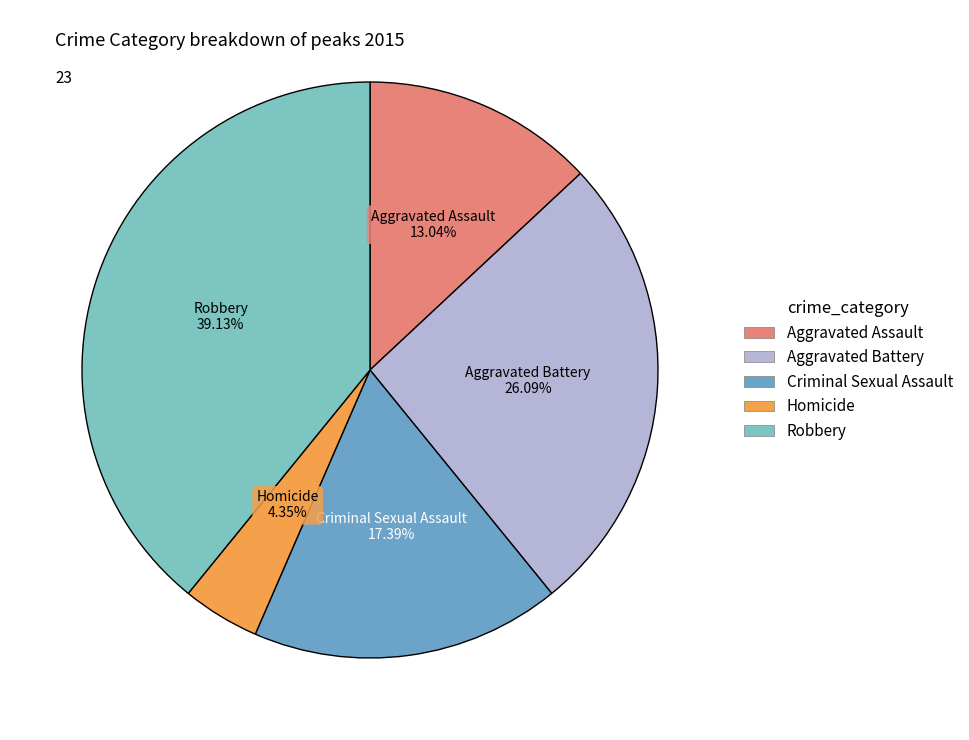

Do Criminal Sexual Assault and Homicide together represent more than half of the pie?

No